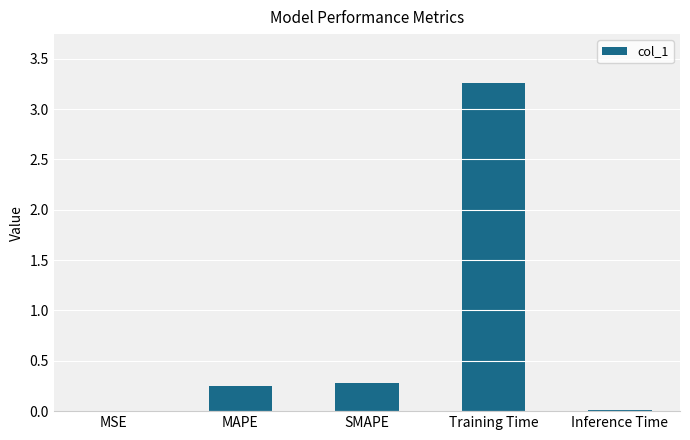

How many categories are shown in the chart?

5